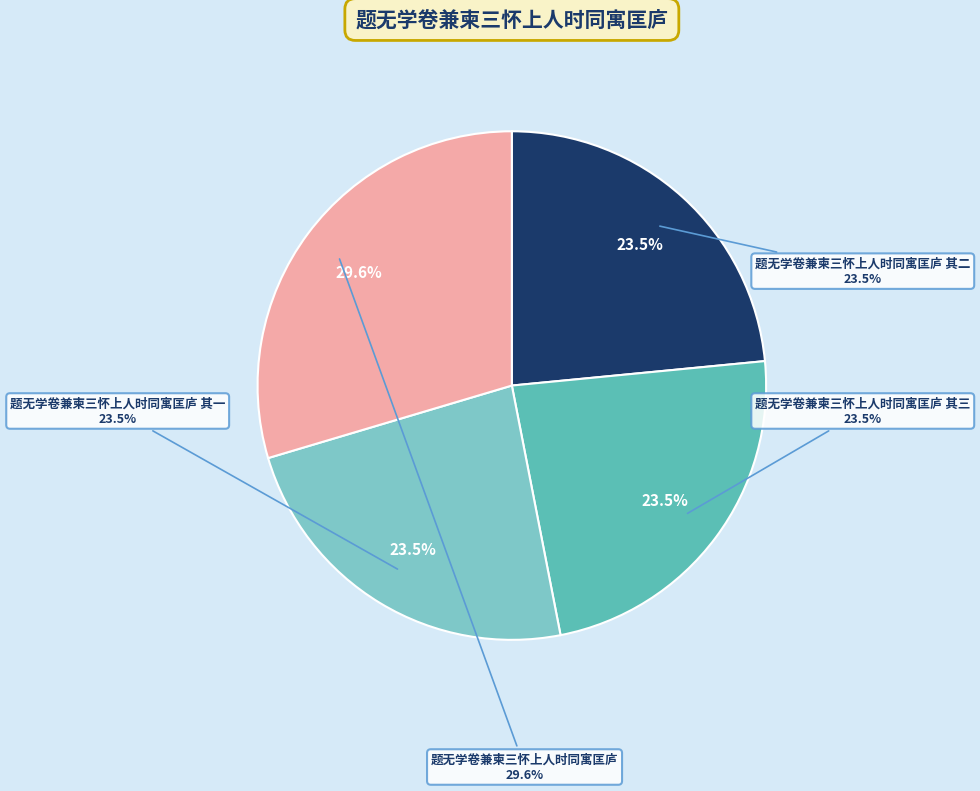

Approximately how many times larger is the value at 题无学卷兼柬三怀上人时同寓匡庐 其一 compared to 题无学卷兼柬三怀上人时同寓匡庐?

0.8